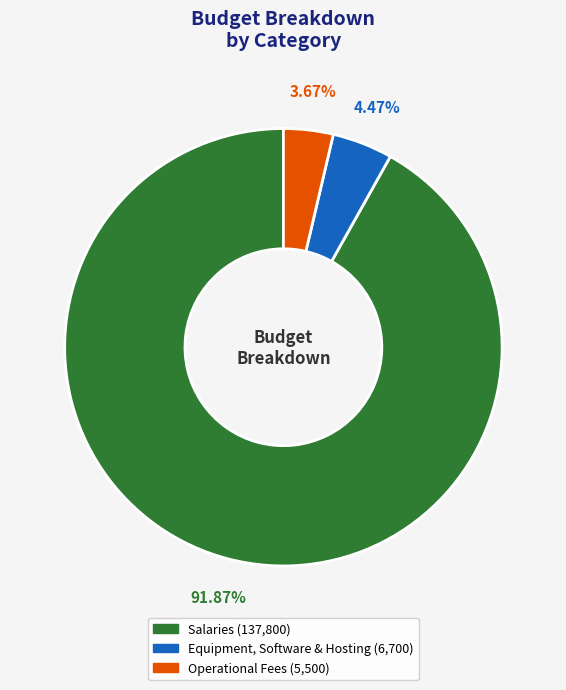

Which has a higher value, Salaries or Equipment, Software & Hosting?

Salaries